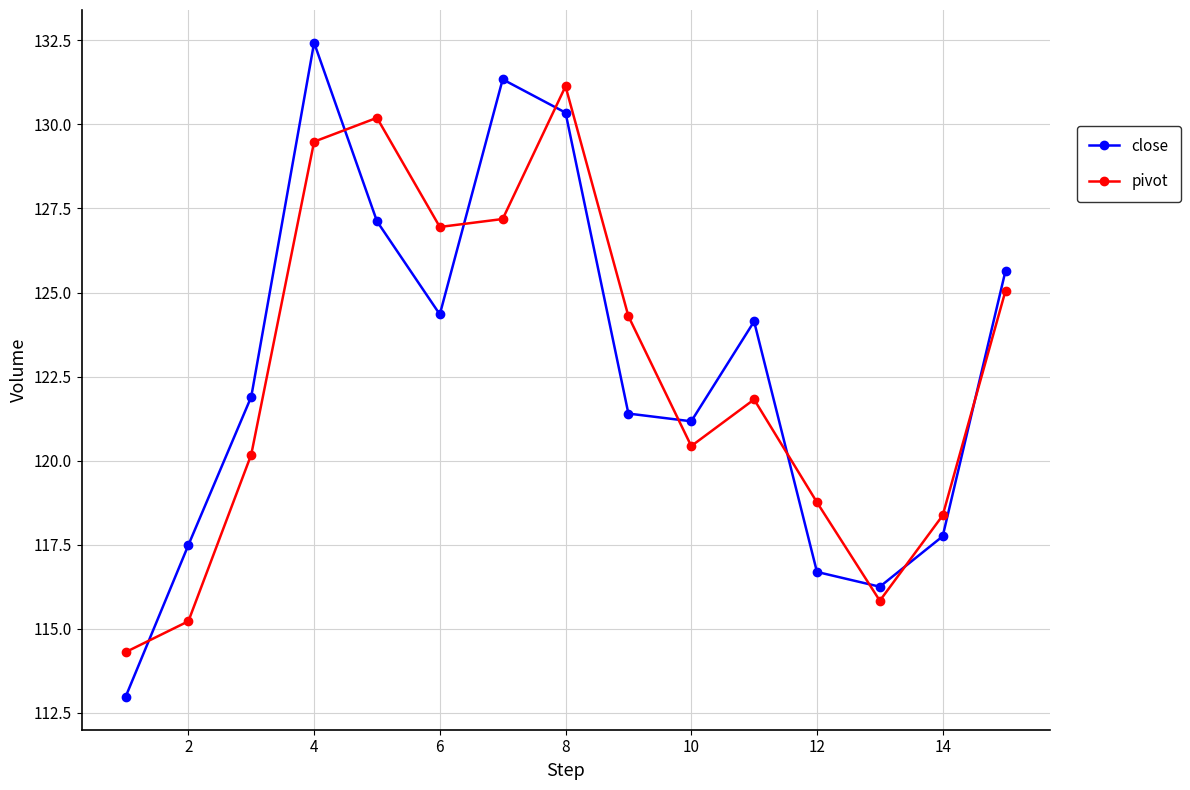

How many values in the close series exceed 121?

10